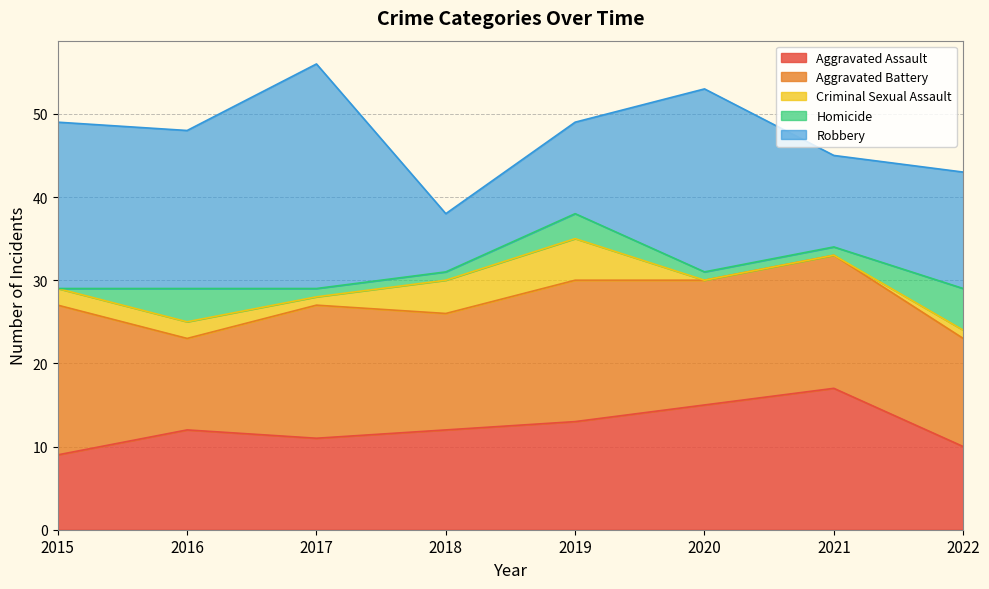

Which series changed the most between 2016 and 2018?

Robbery